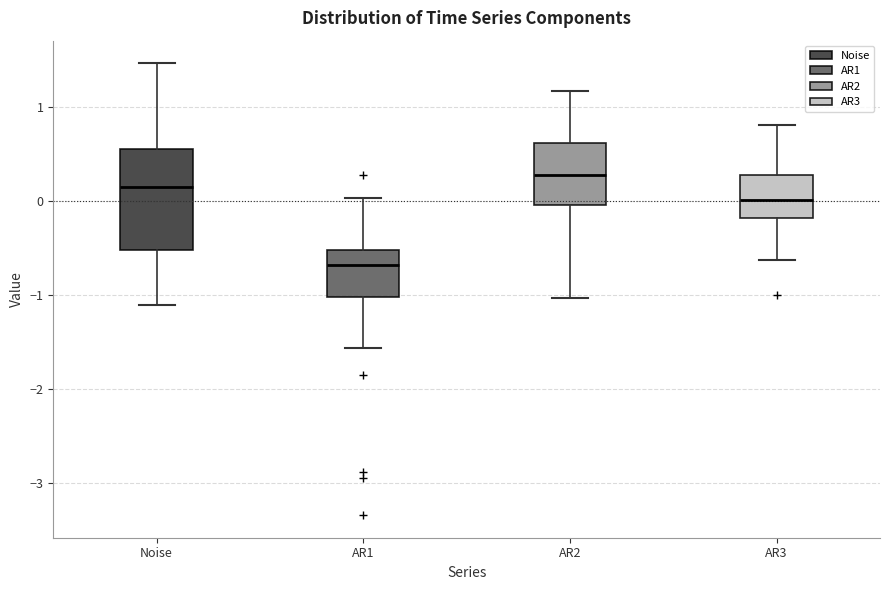

Reading left to right, transcribe this box plot: for each box, give where its median line is, the range the box spans, and where its two whiskers end, as read against the y-axis. The values are not printed on the chart, so give them approximately, as read against the axis.

Noise: median 0.1, box -0.5 to 0.6, whiskers -1.1 to 1.5
AR1: median -0.7, box -1.0 to -0.5, whiskers -1.6 to 0.0
AR2: median 0.3, box 0.0 to 0.6, whiskers -1.0 to 1.2
AR3: median 0.0, box -0.2 to 0.3, whiskers -0.6 to 0.8